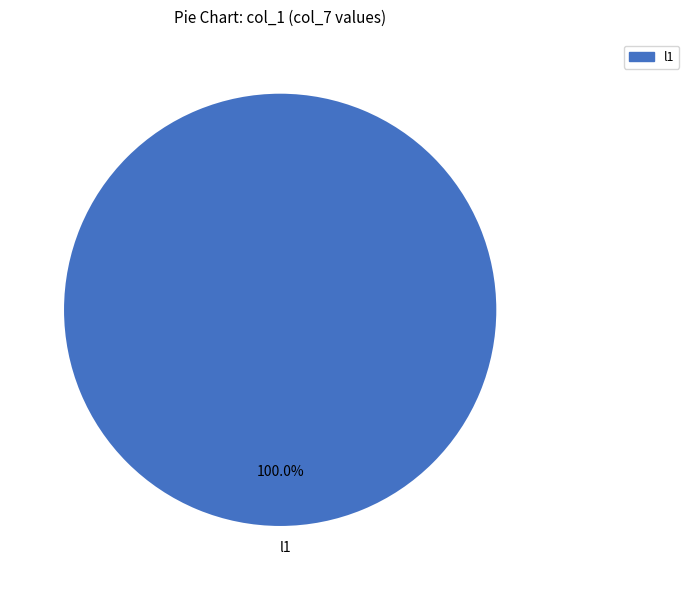

What is the majority slice?

l1